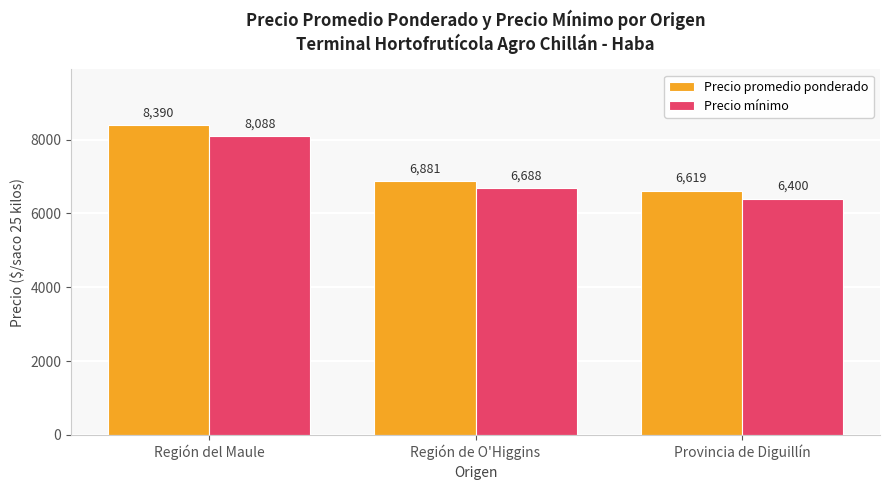

Are the bars grouped side by side (vs. stacked)?

Yes